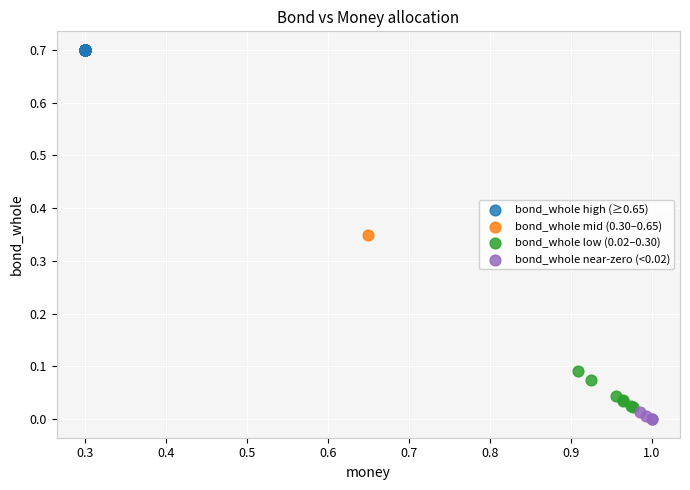

What are all the series names shown in the legend?

bond_whole high (≥0.65), bond_whole mid (0.30–0.65), bond_whole low (0.02–0.30), bond_whole near-zero (<0.02)